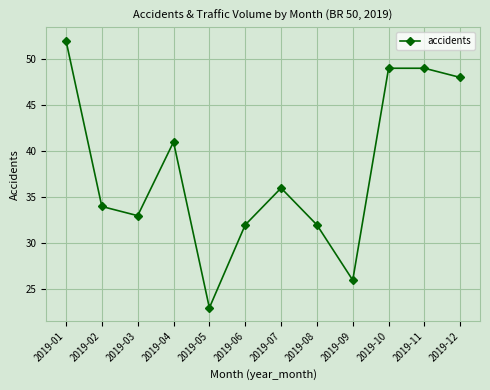

What is the smallest value displayed?

23